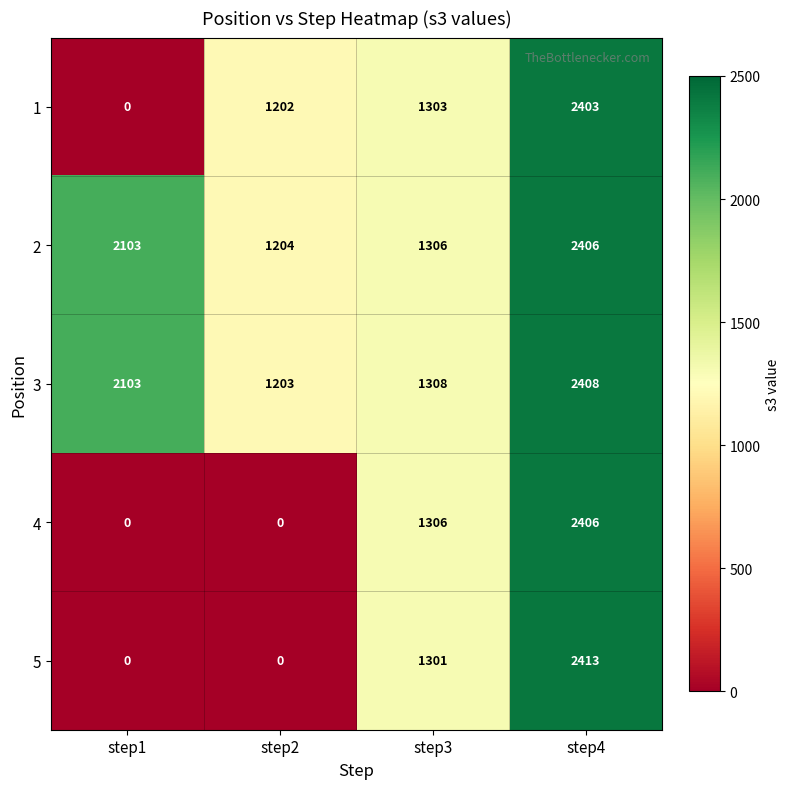

How many values in the 4 series are below 1306?

2